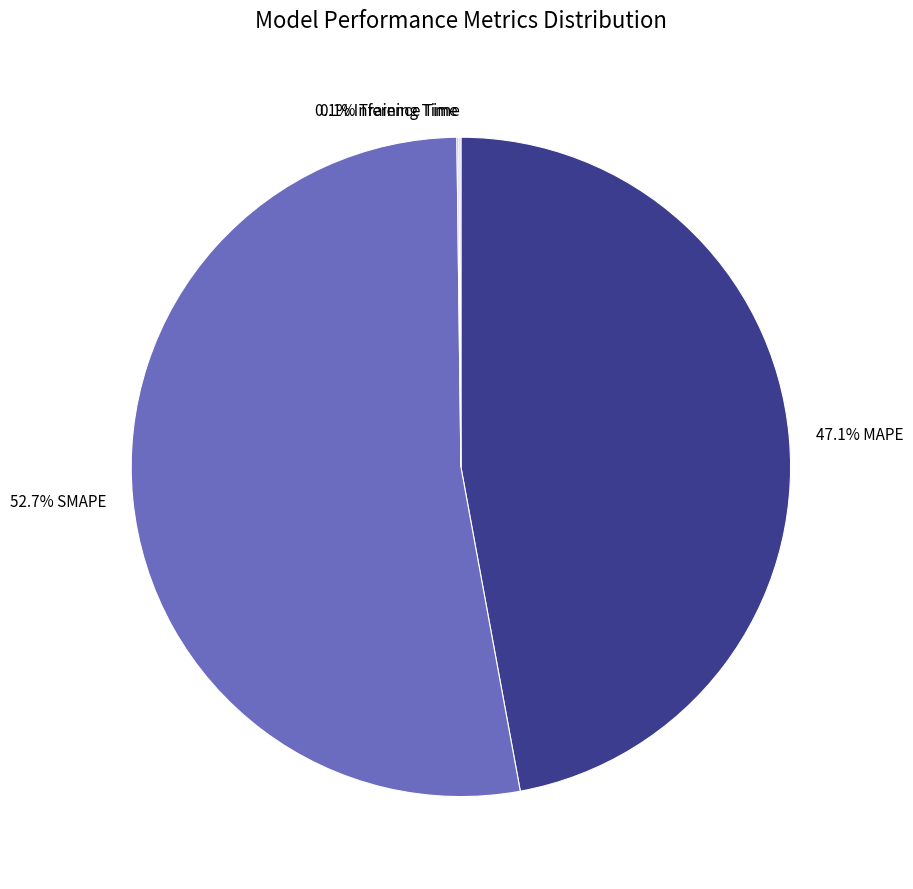

Which slice is the largest?

52.7% SMAPE